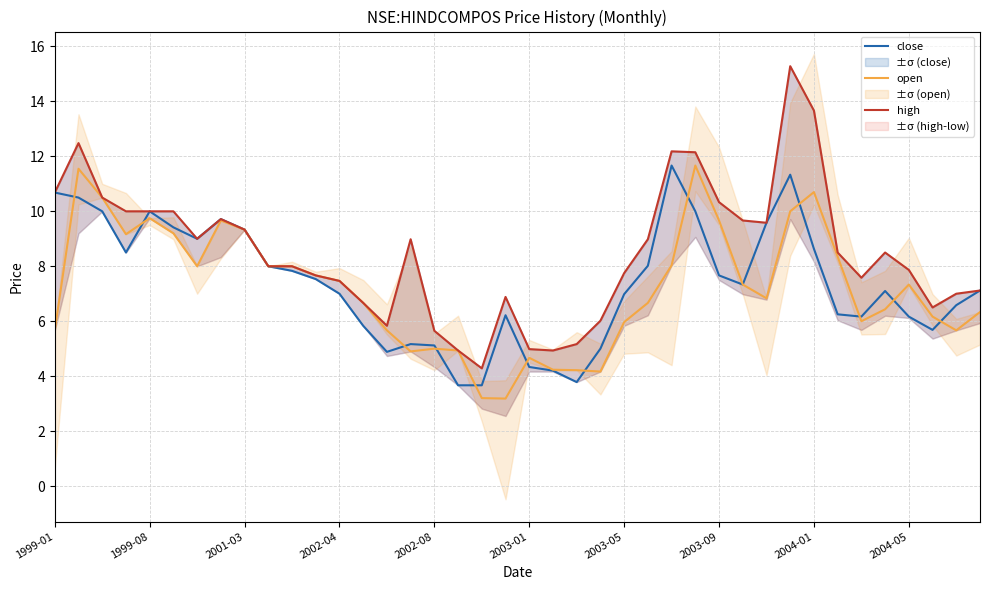

The value of close at 1999-01 is 6.9. True or false?

False